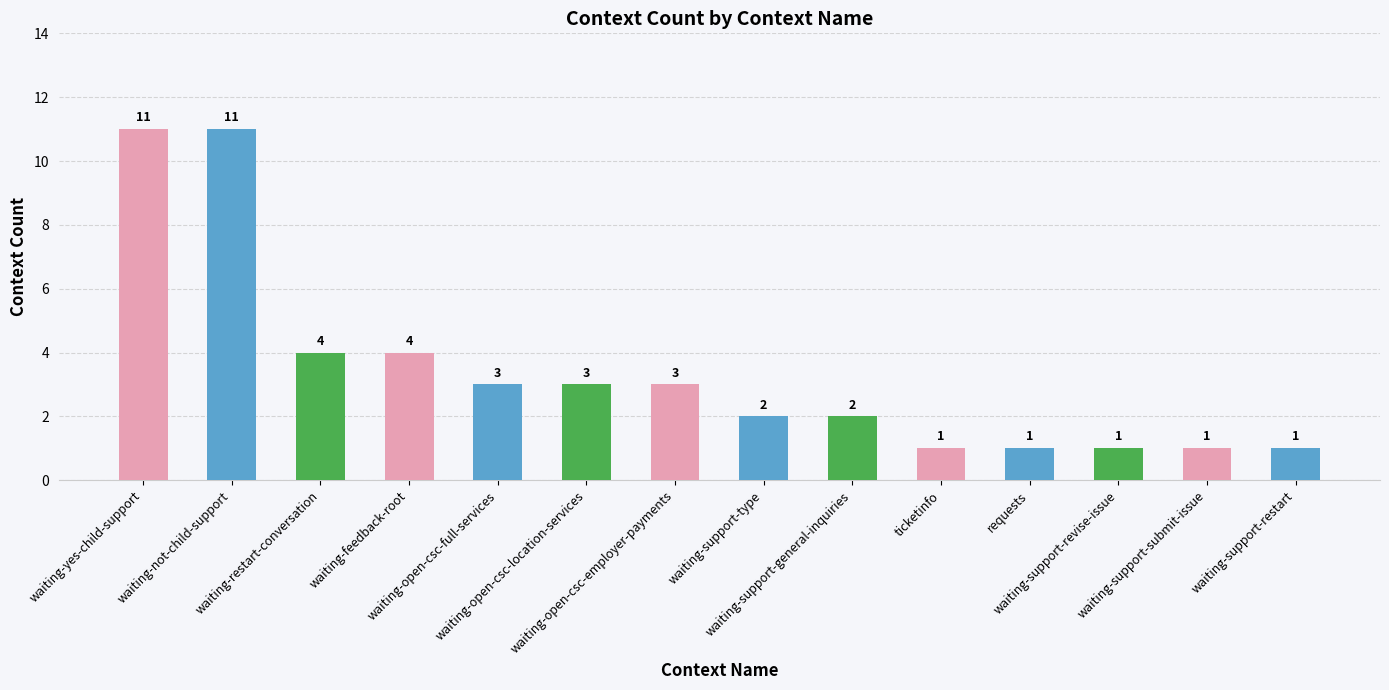

How many values are between 1 and 4?

12